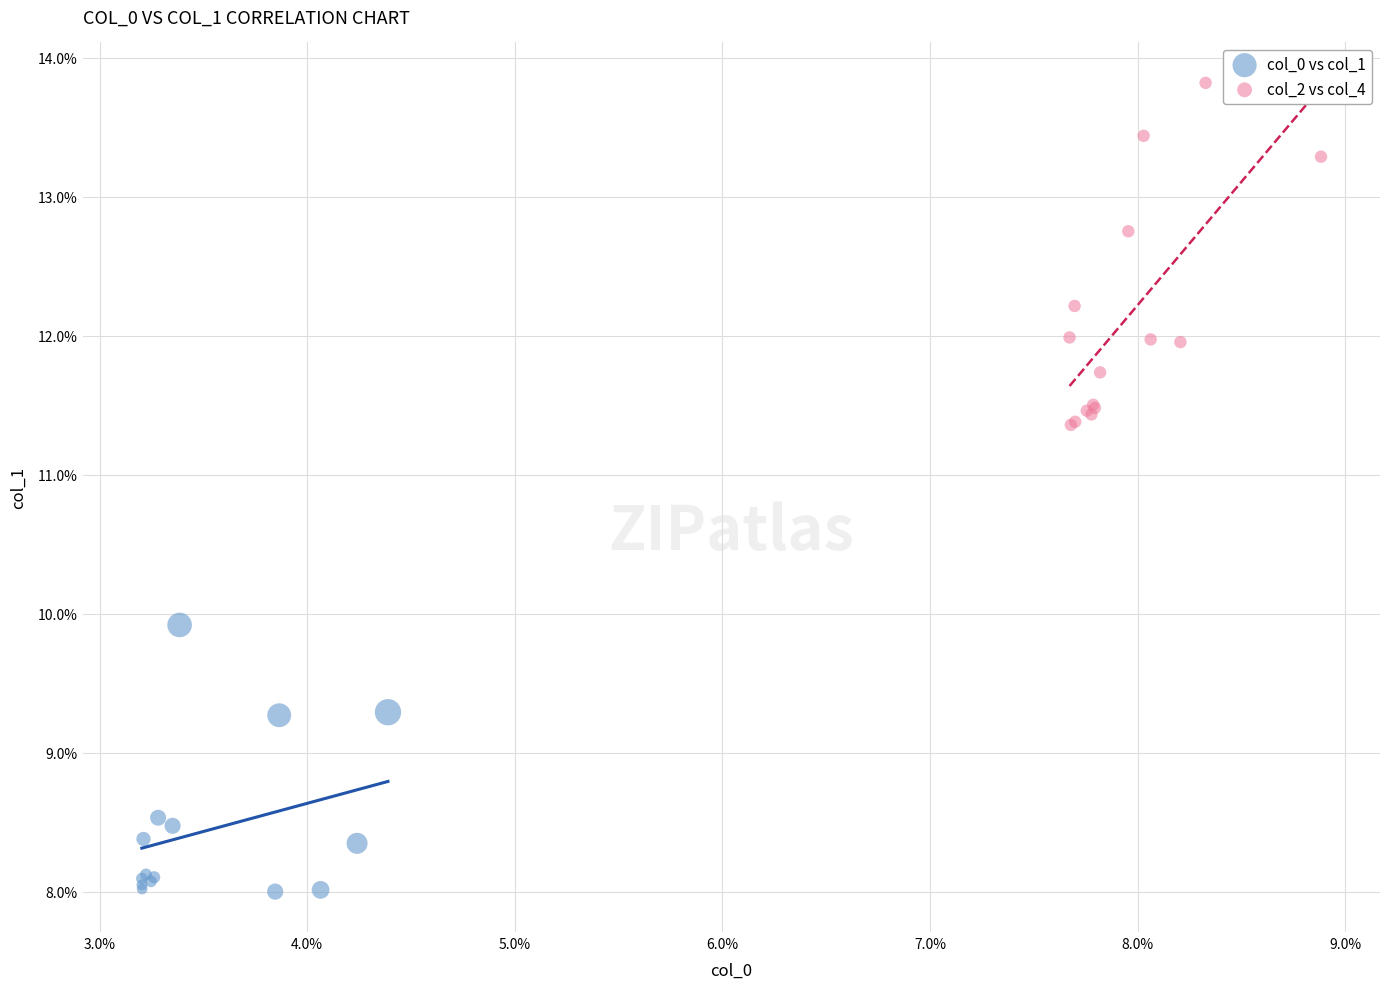

Which series has the widest spread of Y values?

col_2 vs col_4